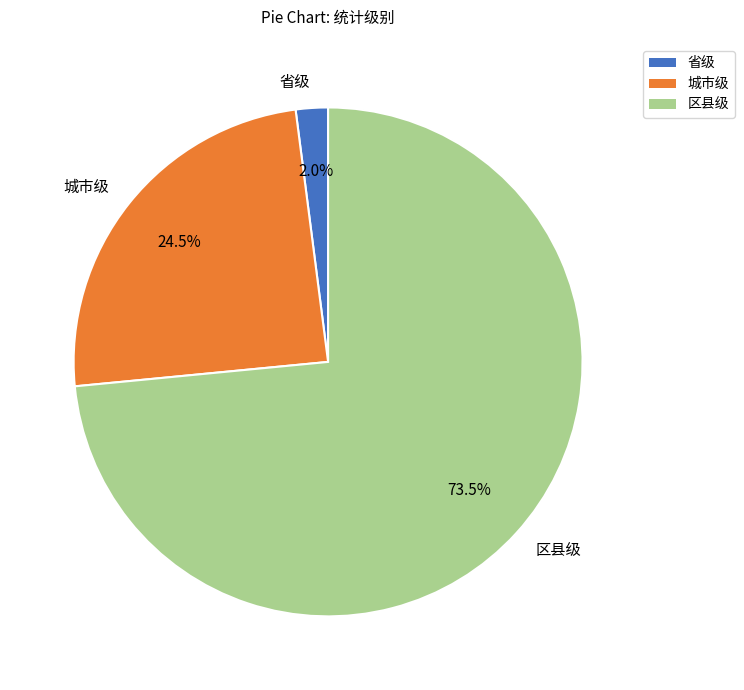

What portion of the pie excludes 城市级?

75.5%